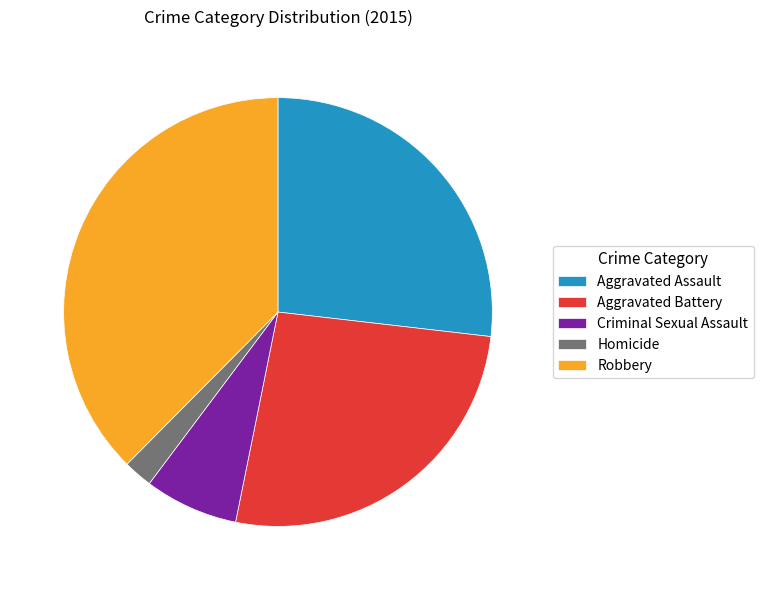

Between Criminal Sexual Assault and Homicide, which is larger?

Criminal Sexual Assault